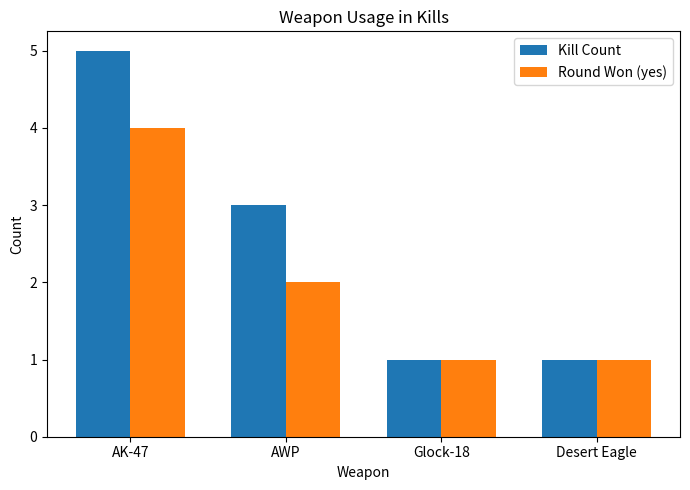

How many groups of bars are there?

4